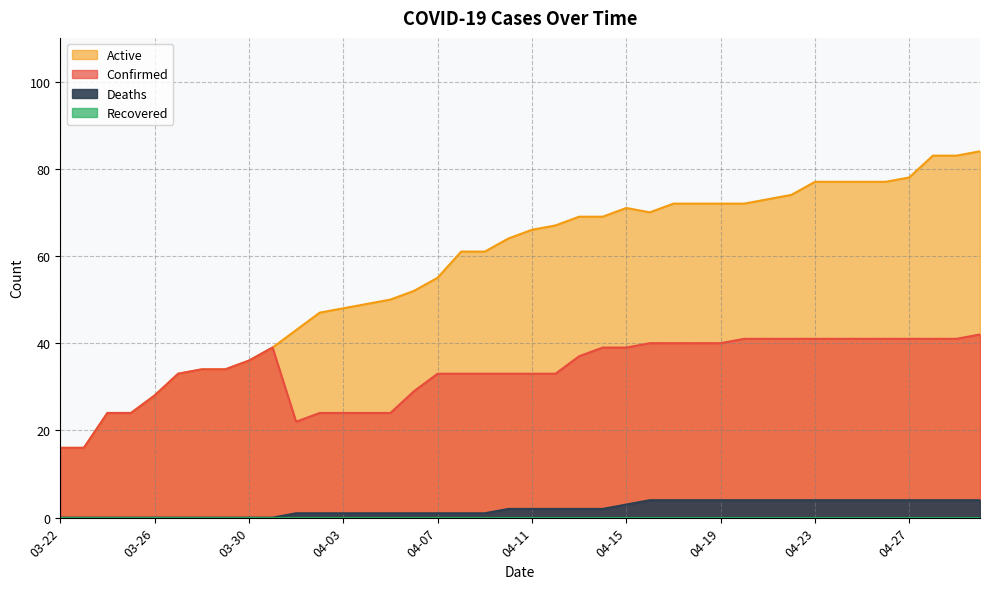

What is the average value of the Confirmed series?

34